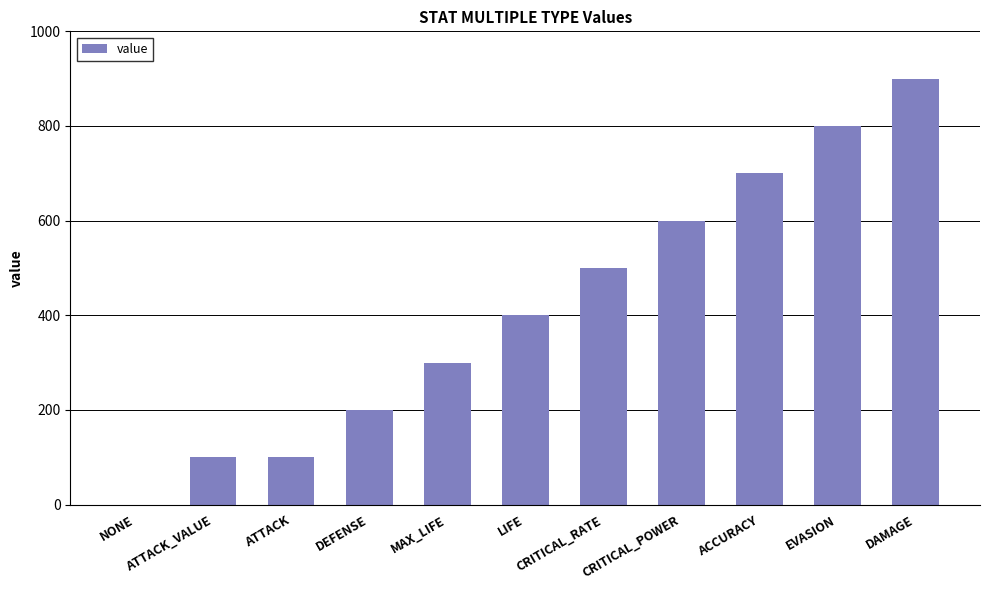

Between ATTACK_VALUE and MAX_LIFE, which is larger?

MAX_LIFE